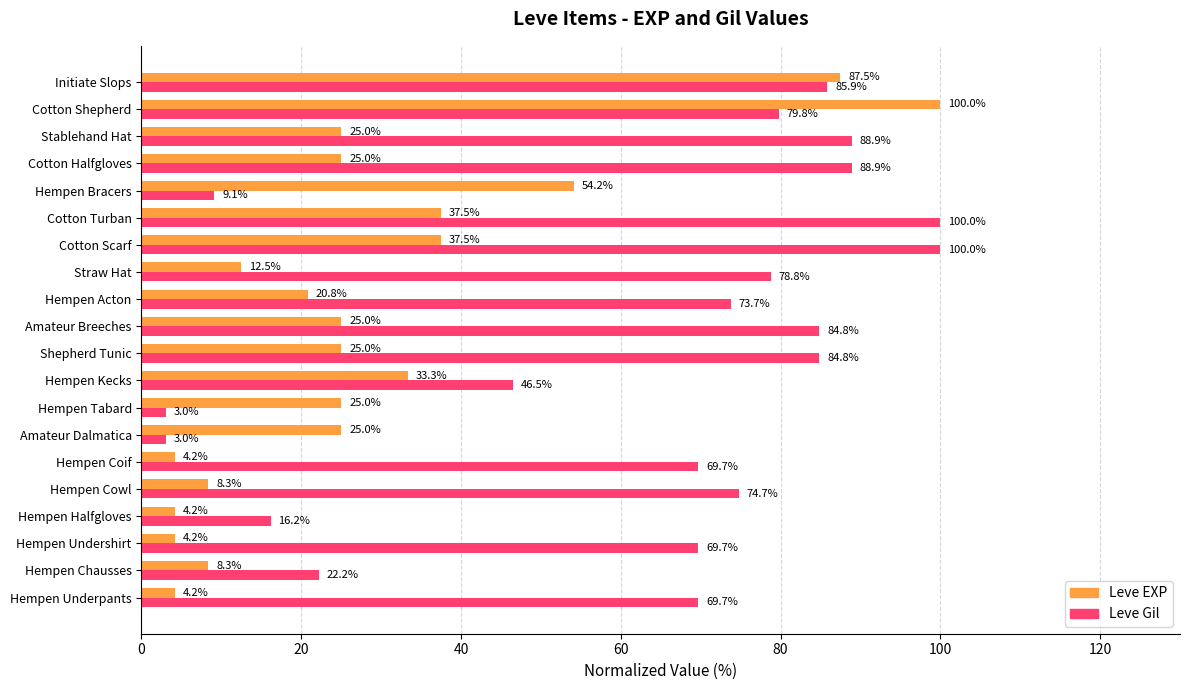

Rank the series by their average value, from highest to lowest.

Leve Gil, Leve EXP